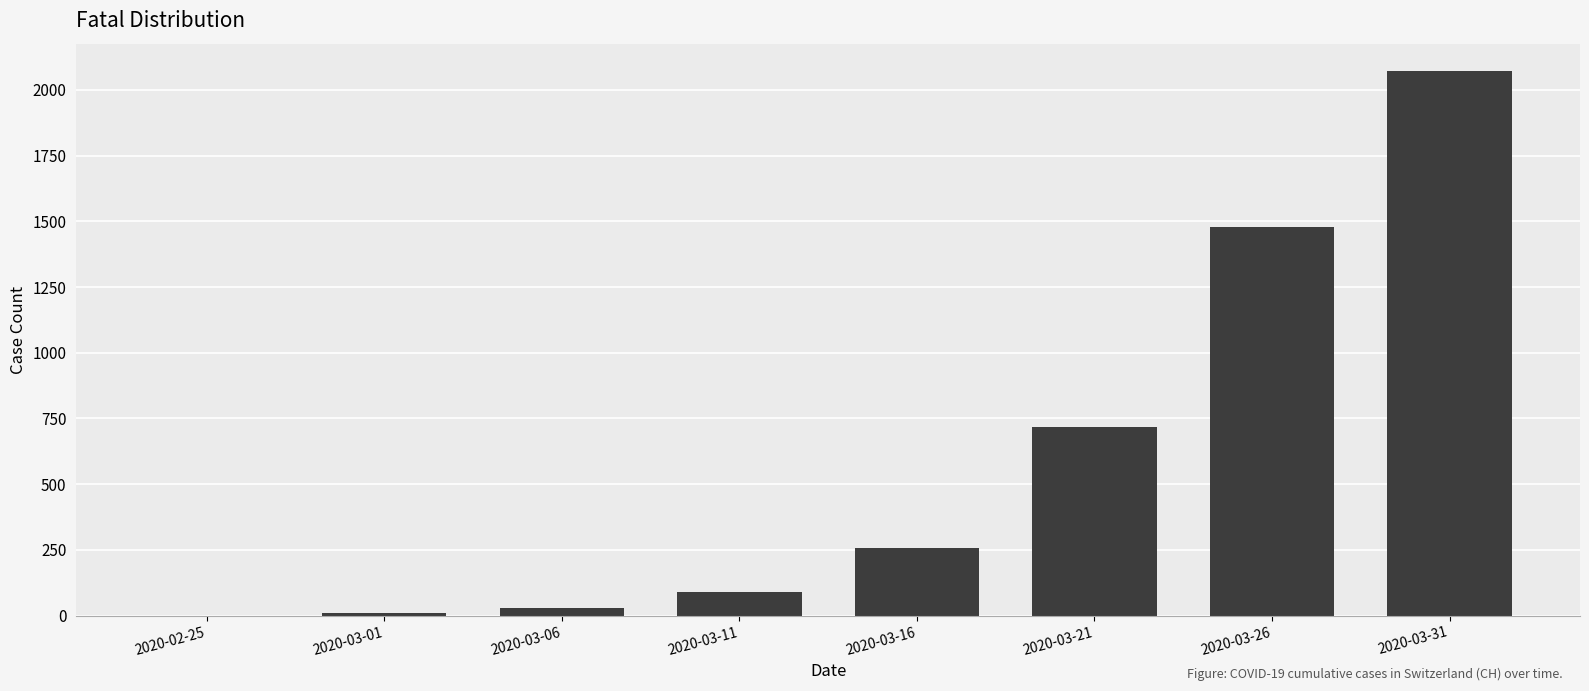

At which category does the chart reach its peak across all series?

2020-03-31